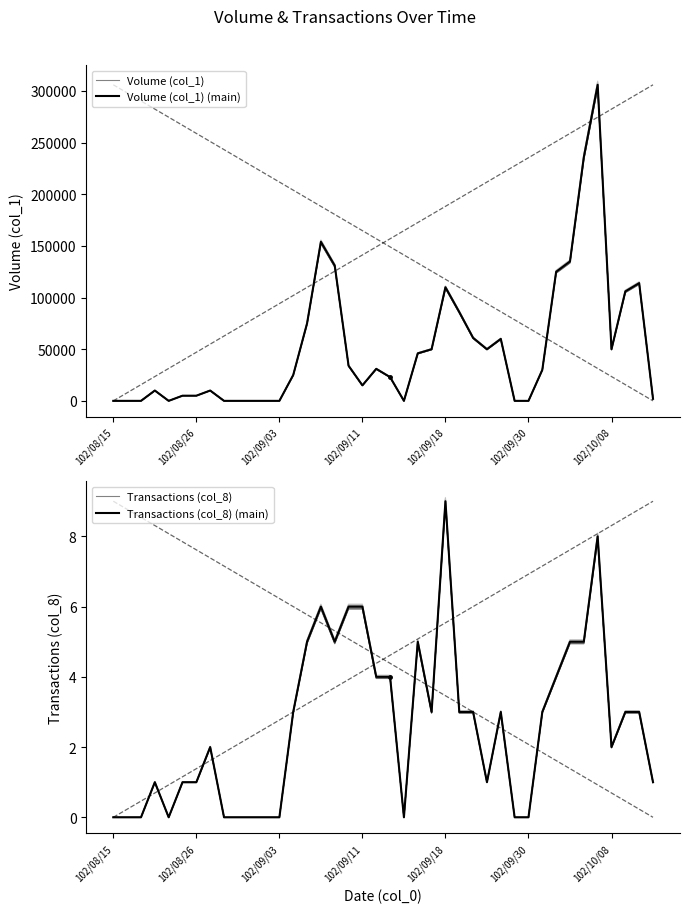

What is the maximum value for Transactions (col_8)?

8.9